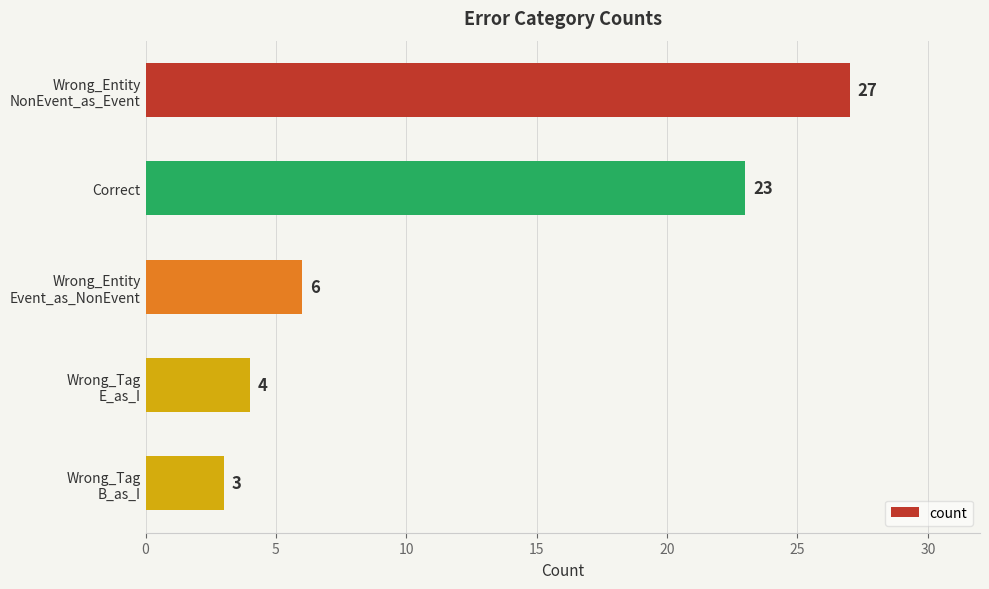

How many data points are less than 6?

2